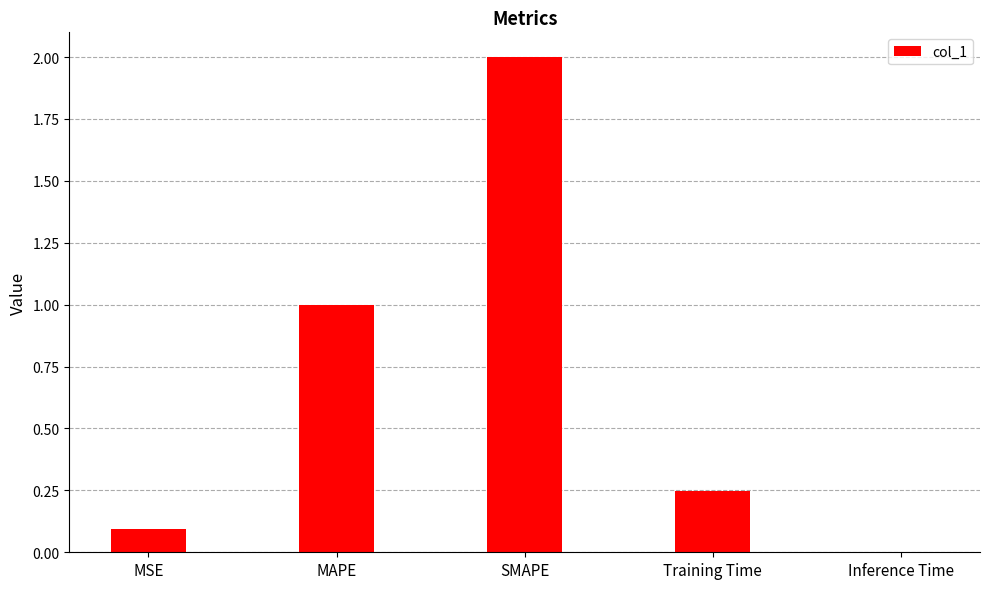

True or false: the data shows 0.4 at Training Time.

False